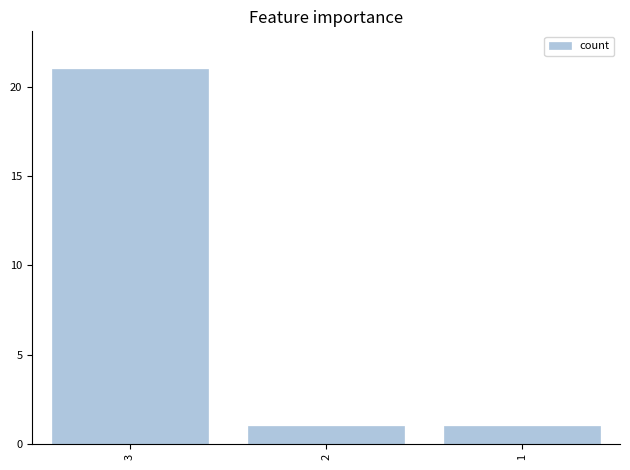

Reading right to left, transcribe all the data shown in this chart.

1	1	21